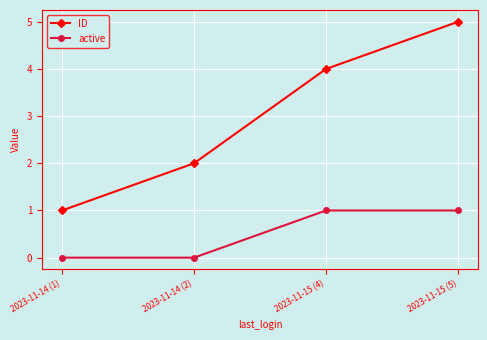

True or false: active has more than 1 points higher than both neighbors.

False